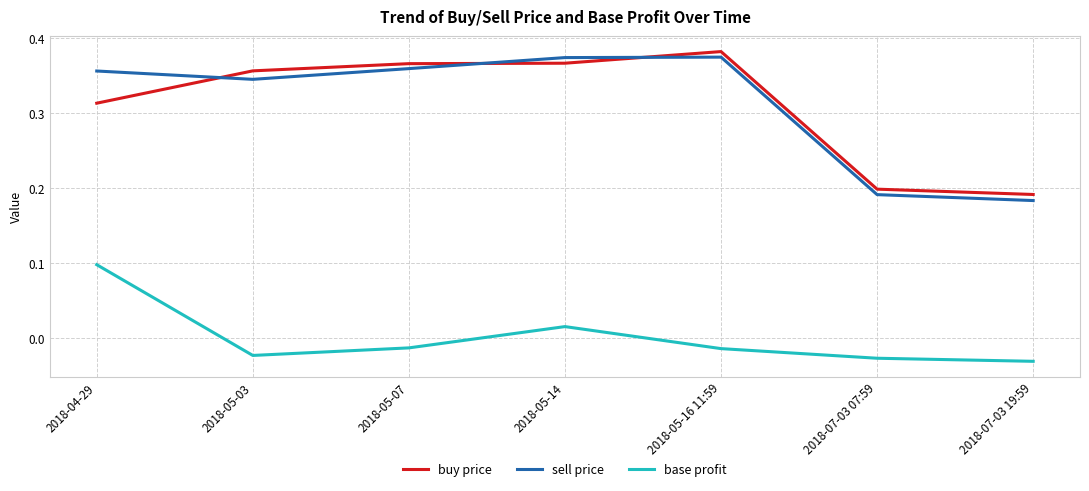

Where is sell price nearest to the value 0?

2018-07-03 19:59